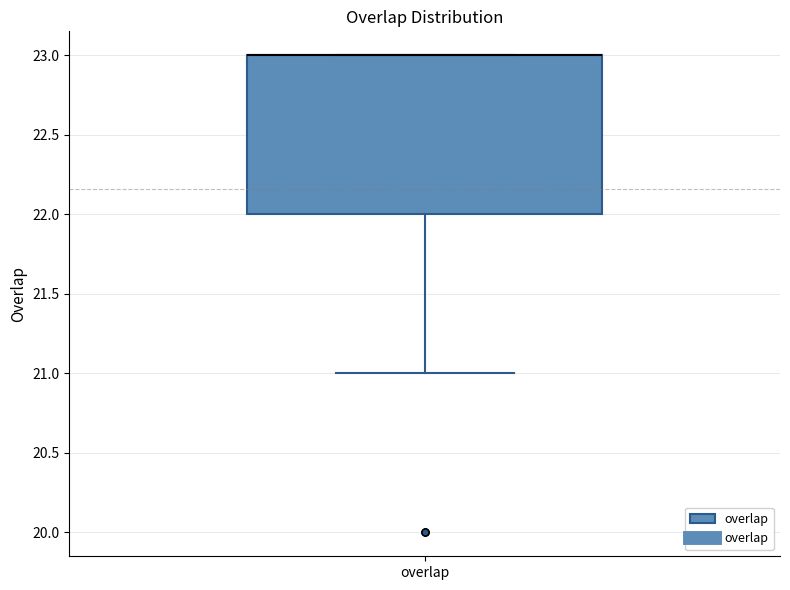

Where is the lower edge of the box for overlap on the y-axis? The values are not printed on the chart, so give them approximately, as read against the axis.

22